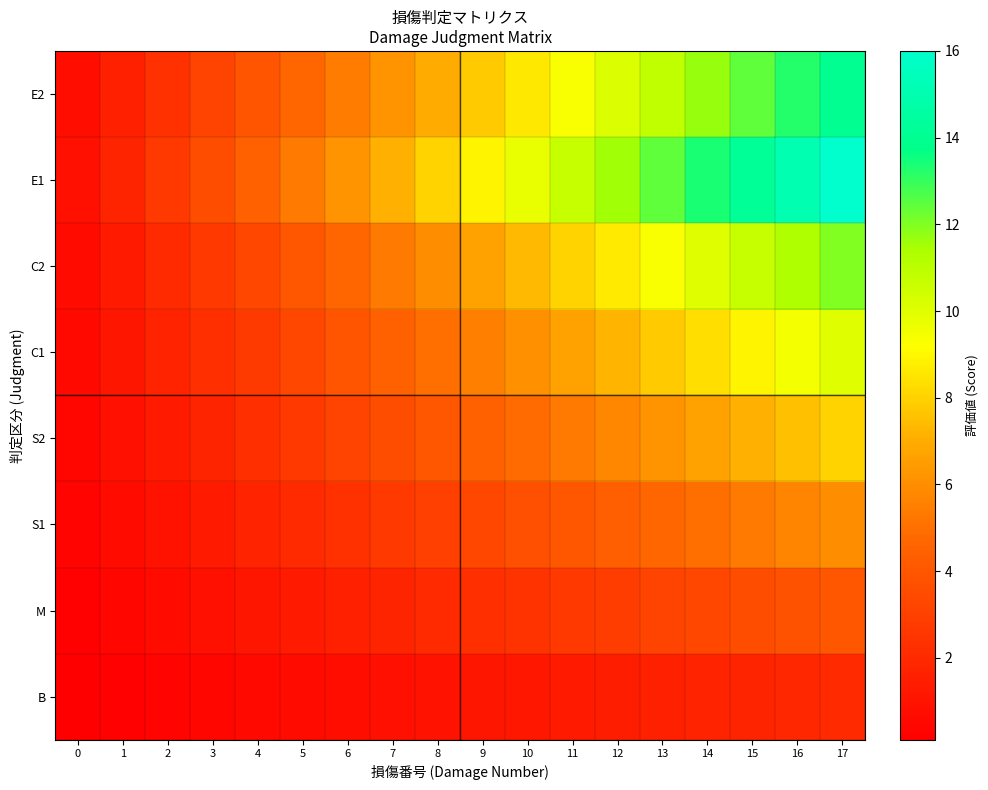

Rank the series by their maximum value, from lowest to highest.

B, M, S1, S2, C1, C2, E2, E1